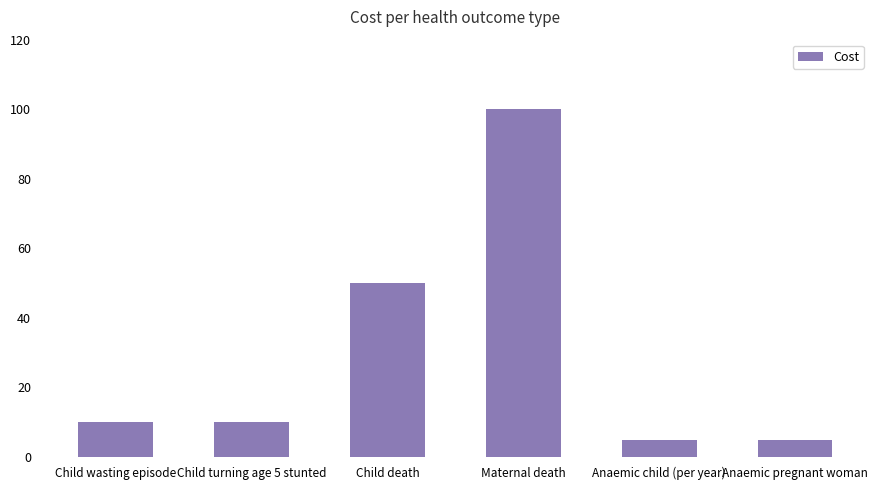

What is the change in value from Child turning age 5 stunted to Anaemic pregnant woman?

-5